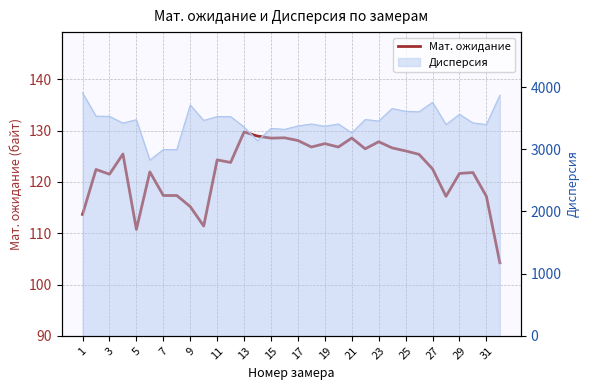

Reading right to left, extract all data points from this chart.

104.2	117.2	121.8	121.7	117.2	122.5	125.4	126.0	126.6	127.8	126.5	128.6	126.8	127.5	126.8	128.1	128.6	128.5	128.9	129.7	123.8	124.3	111.4	115.2	117.3	117.3	122.0	110.7	125.4	121.5	122.4	113.7